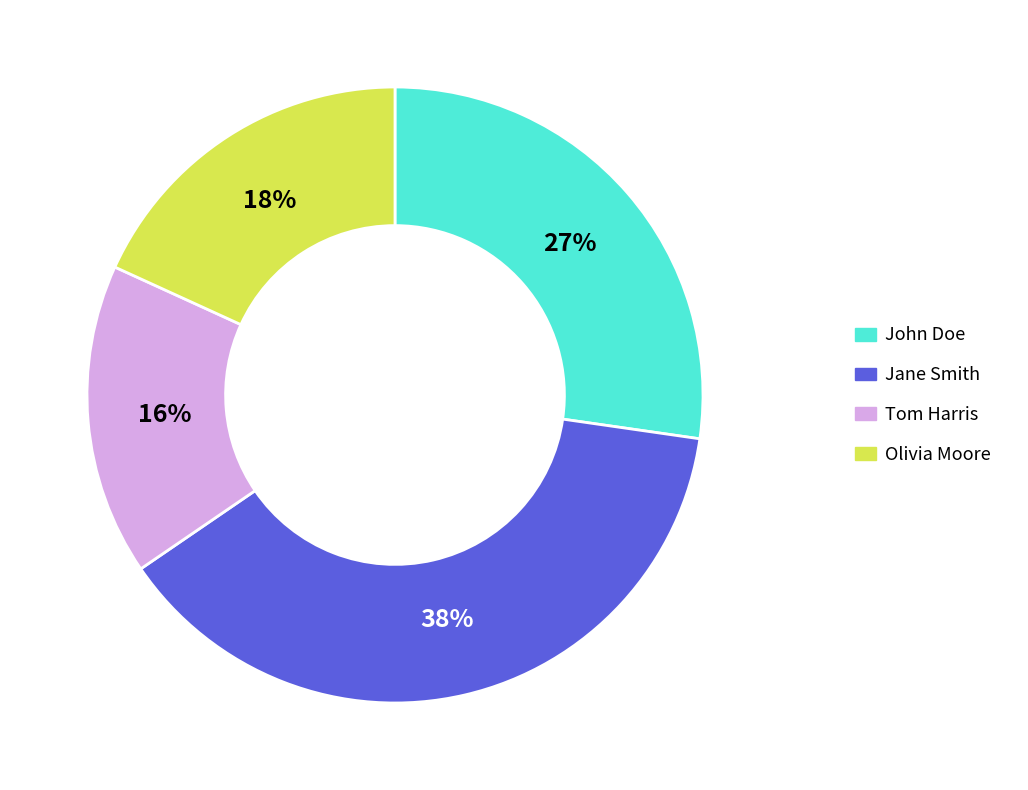

To the nearest percent, what is the average slice percentage?

25%